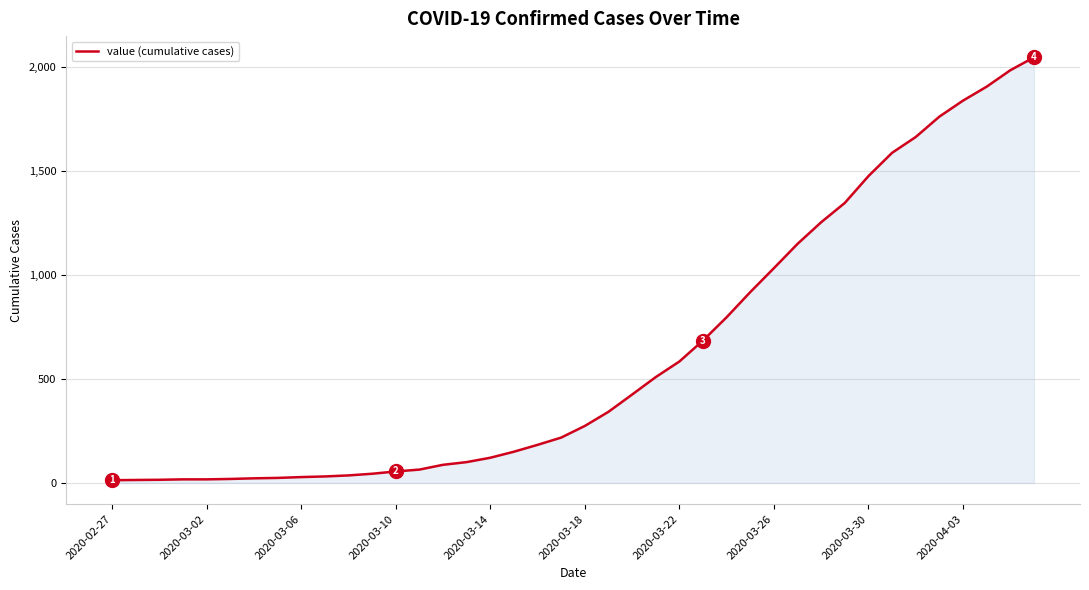

What is the minimum value shown in the chart?

13